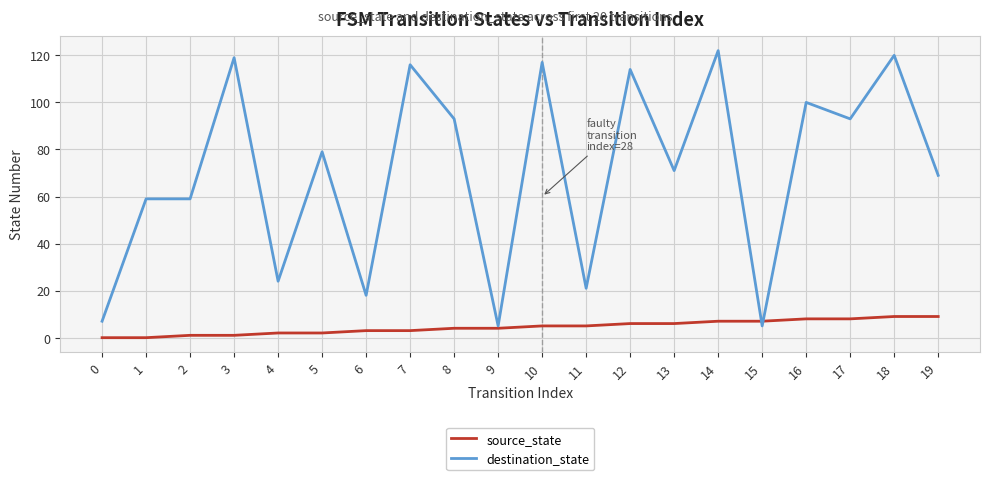

Which series changed the most between 1 and 18?

destination_state